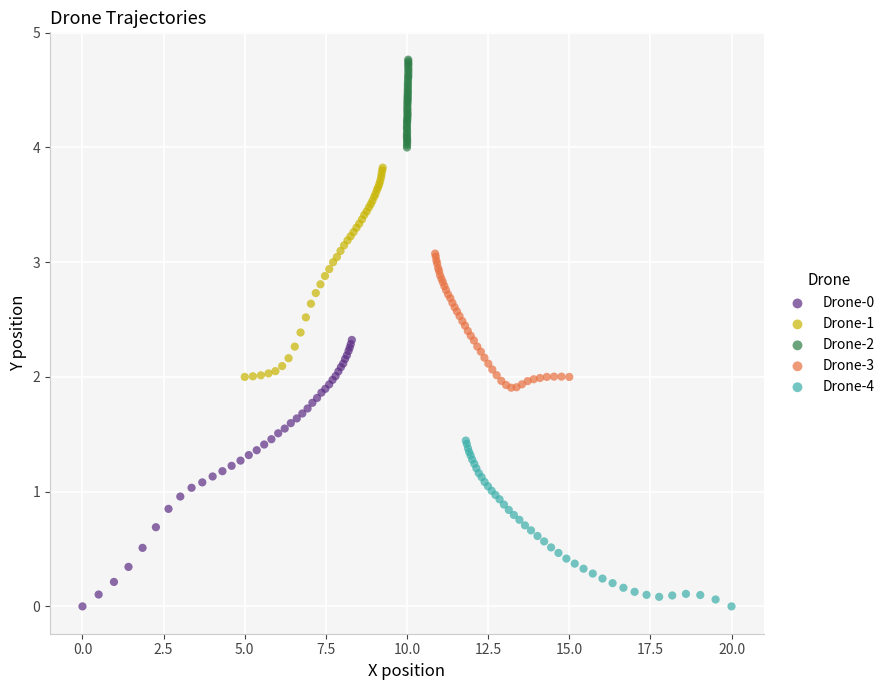

What are all the series names shown in the legend?

Drone-0, Drone-1, Drone-2, Drone-3, Drone-4